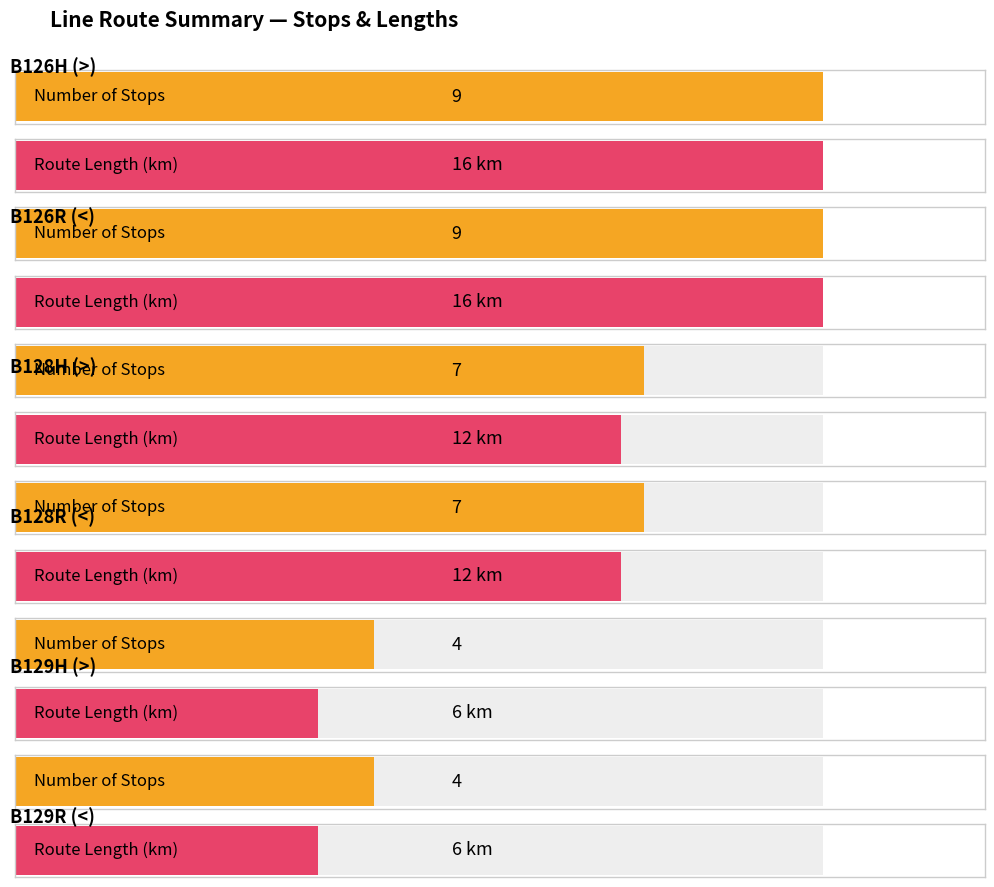

What is the sum of the B126 values at B126H (>) and B126R (<)?

18